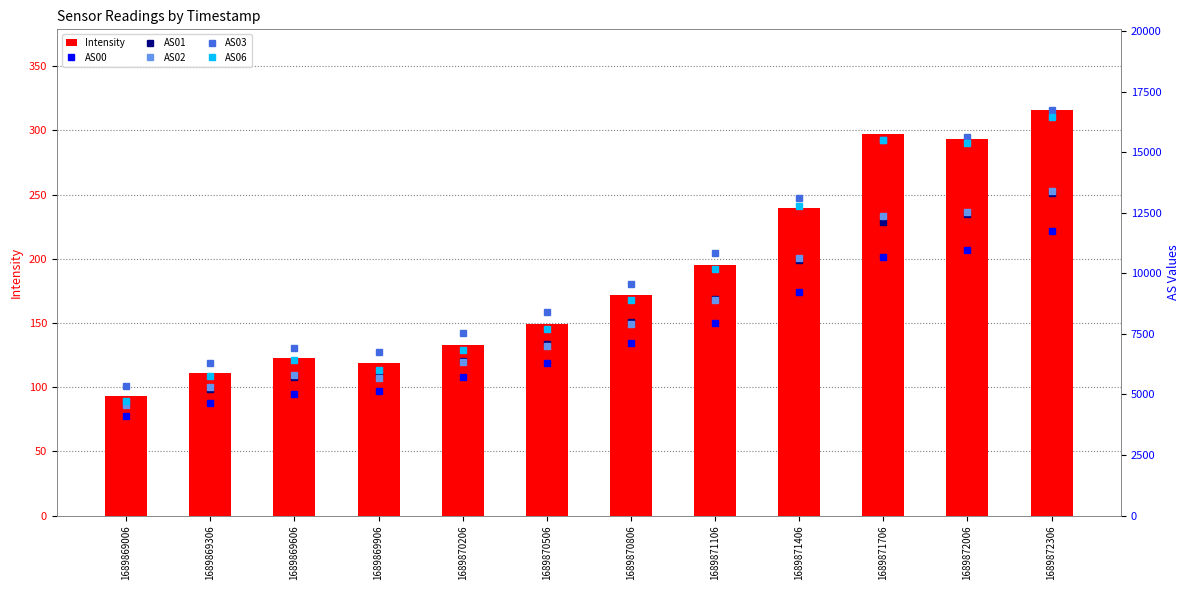

Does the chart contain any negative values?

No